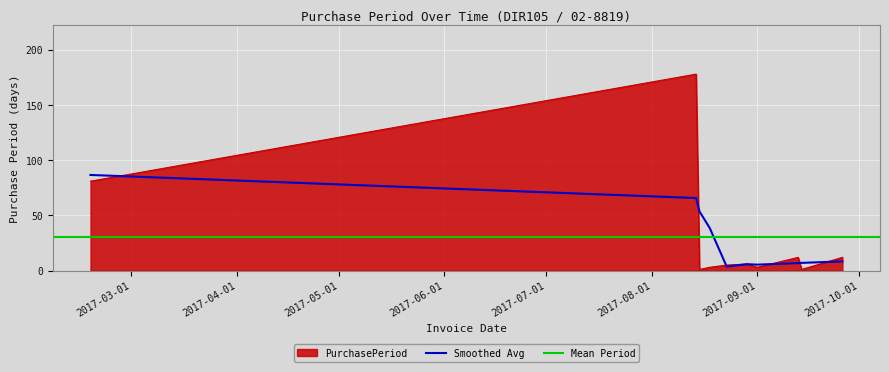

List the labels in order of value, smallest first.

2017-08-15, 2017-09-14, 2017-08-18, 2017-09-01, 2017-08-23, 2017-08-29, 2017-09-13, 2017-09-26, 2017-02-17, 2017-08-14